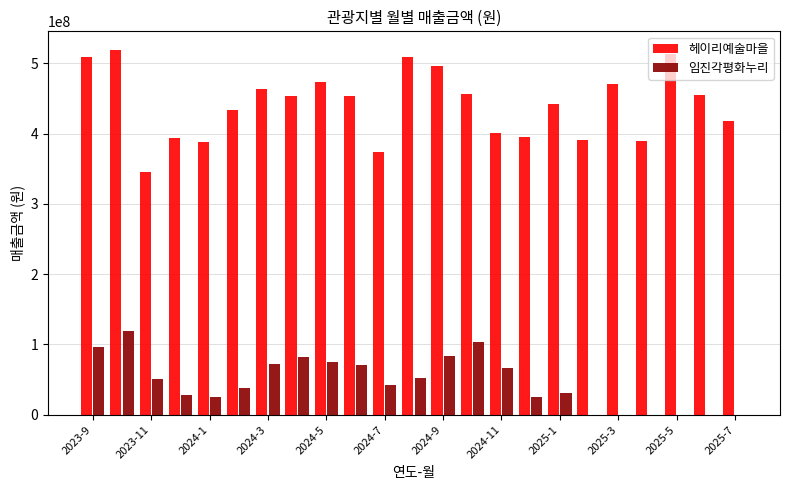

How many data points does each series have?

23